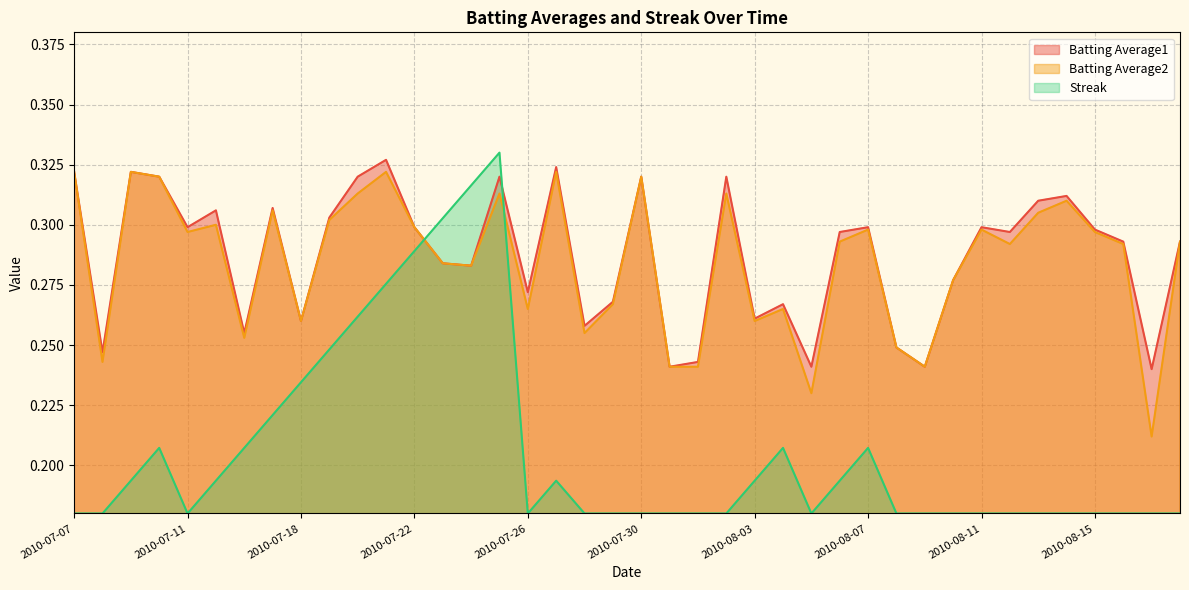

In Batting Average2, how many points are lower than both neighbors (excluding endpoints)?

12